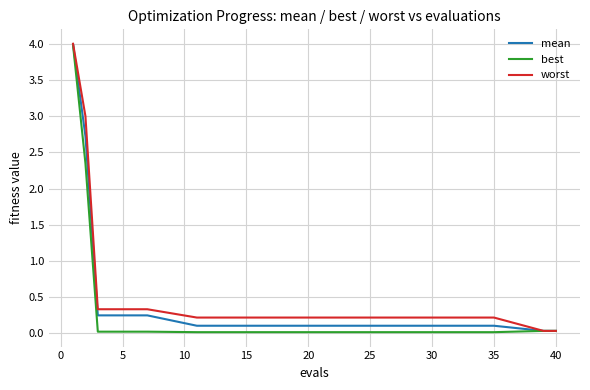

What is the maximum value for mean?

4.0